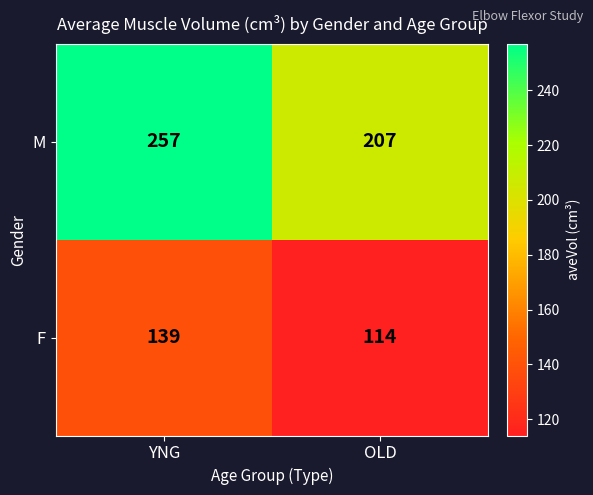

List the series in order of their overall mean, highest first.

M, F